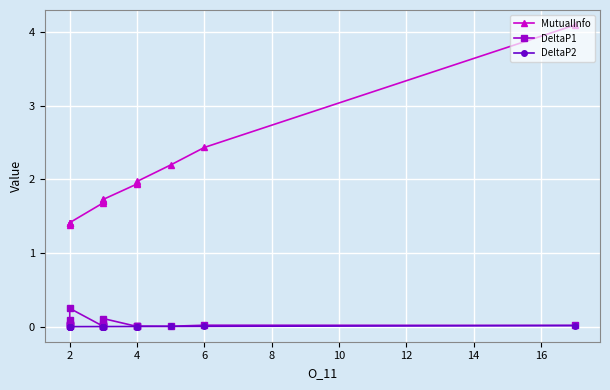

The value of DeltaP1 at 18 is 0.0. True or false?

True